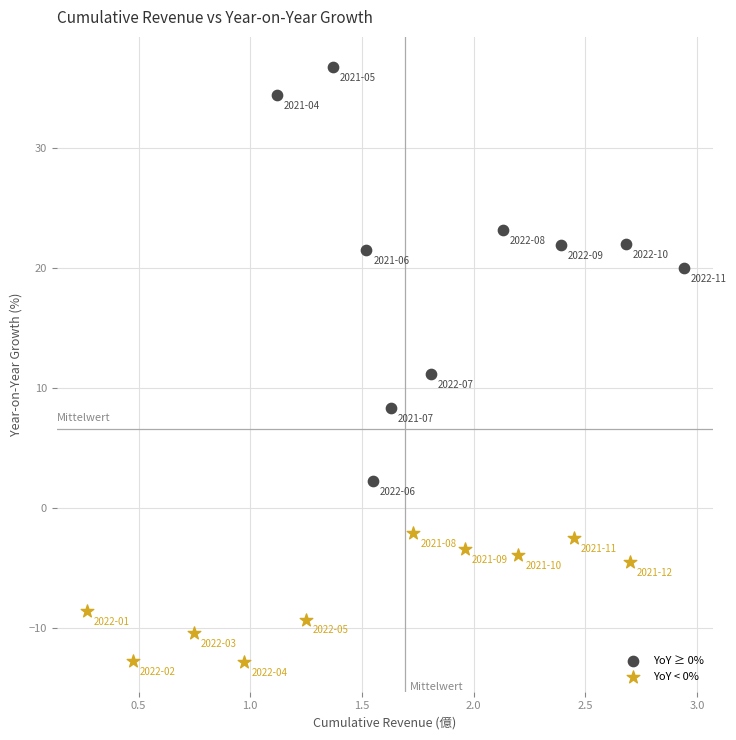

Which series reaches the minimum Y coordinate?

YoY < 0%